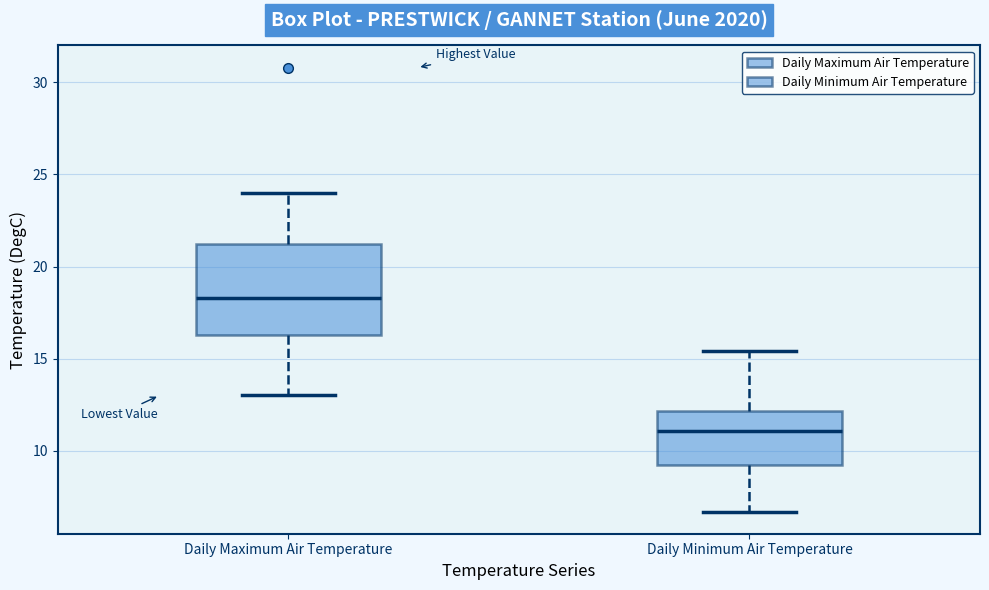

Where is the lower edge of the box for Daily Minimum Air Temperature on the y-axis? The values are not printed on the chart, so give them approximately, as read against the axis.

9.0